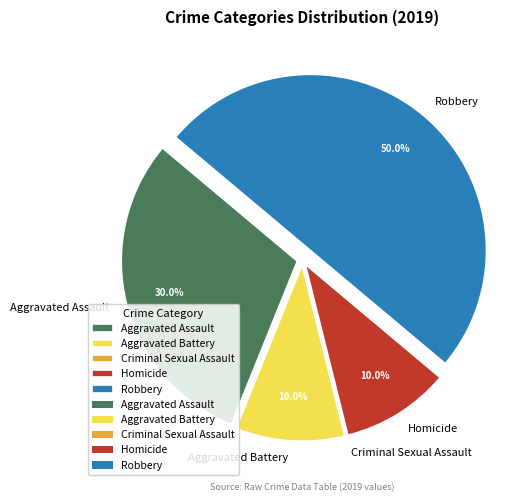

Is Aggravated Battery the majority of the pie?

No